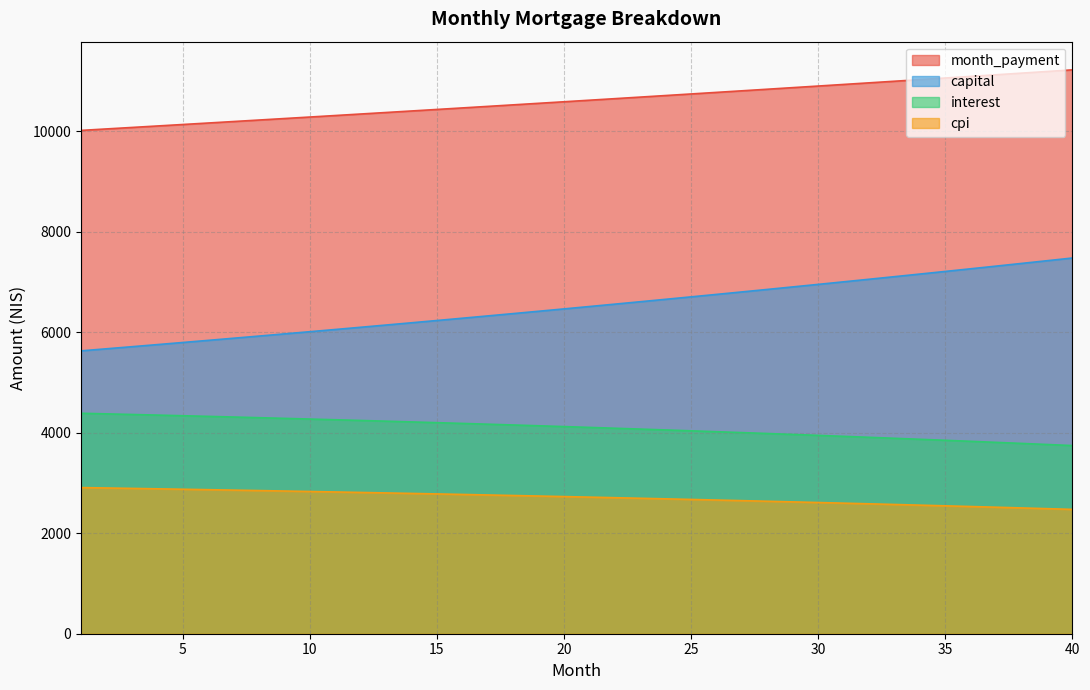

At which category is the sum across all series the highest?

40